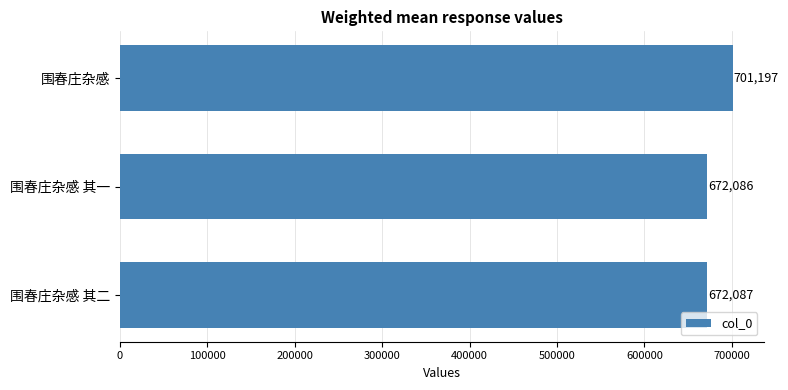

Reading top to bottom, extract all data points from this chart.

701197	672086	672087